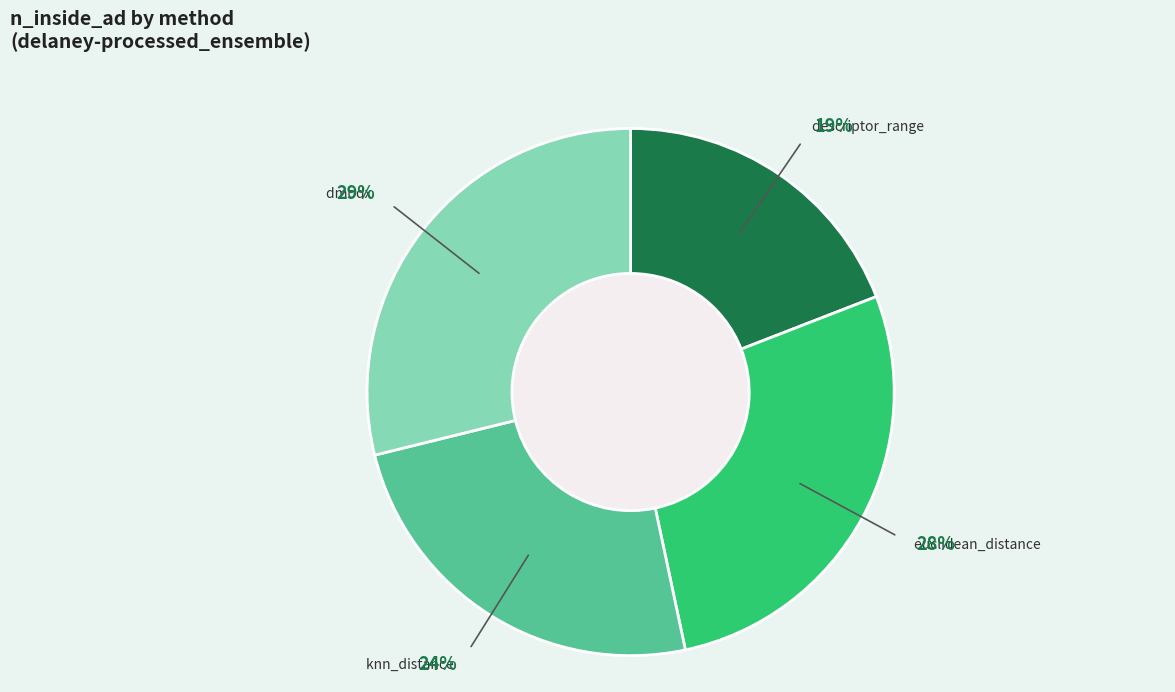

Between euclidean_distance and dmodx, which is larger?

dmodx